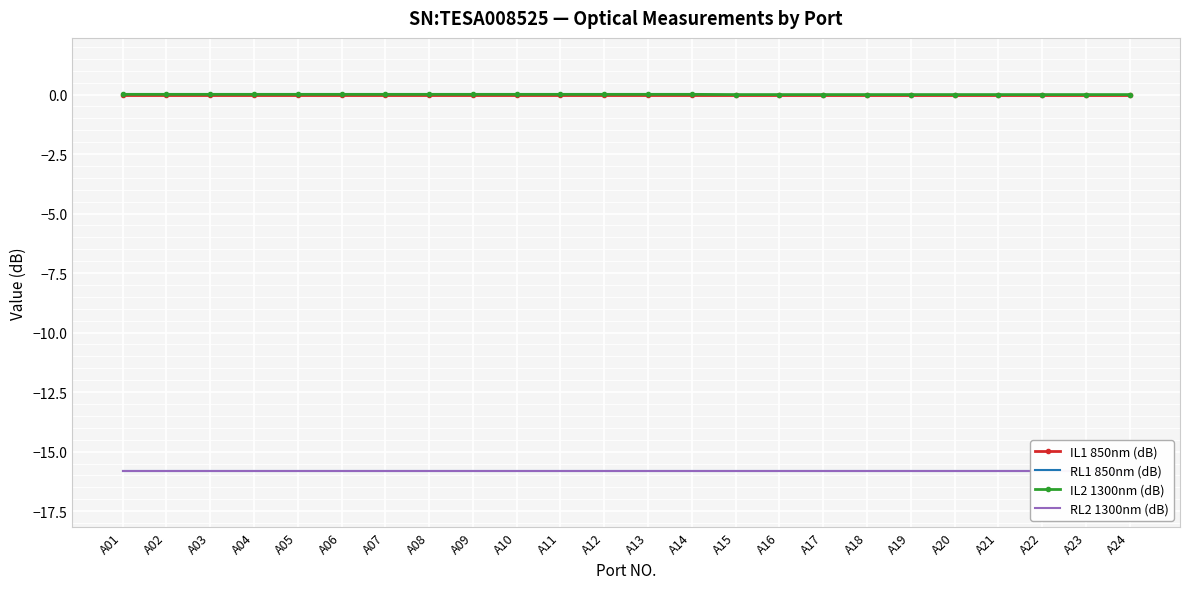

At which label does IL1 850nm (dB) reach its peak?

A01